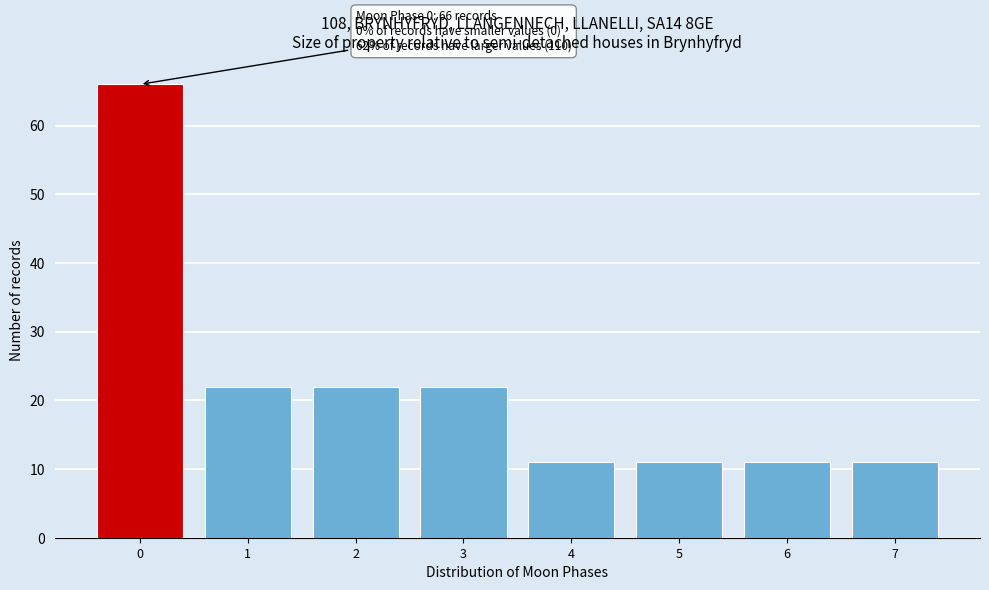

Reading left to right, list all the values displayed in this chart.

0=66	1=22	2=22	3=22	4=11	5=11	6=11	7=11